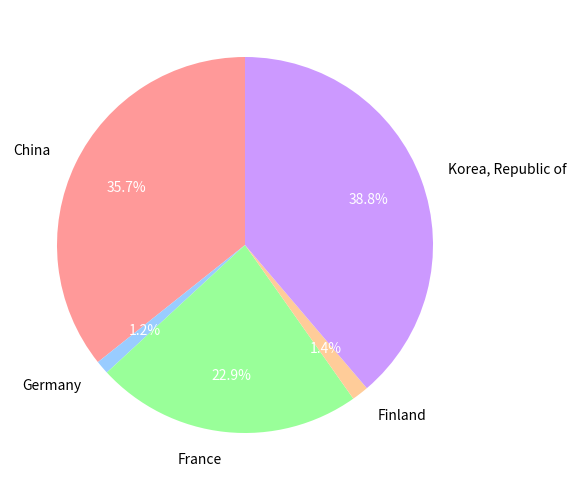

To the nearest percent, what is the difference between the largest and smallest slice percentages?

38%